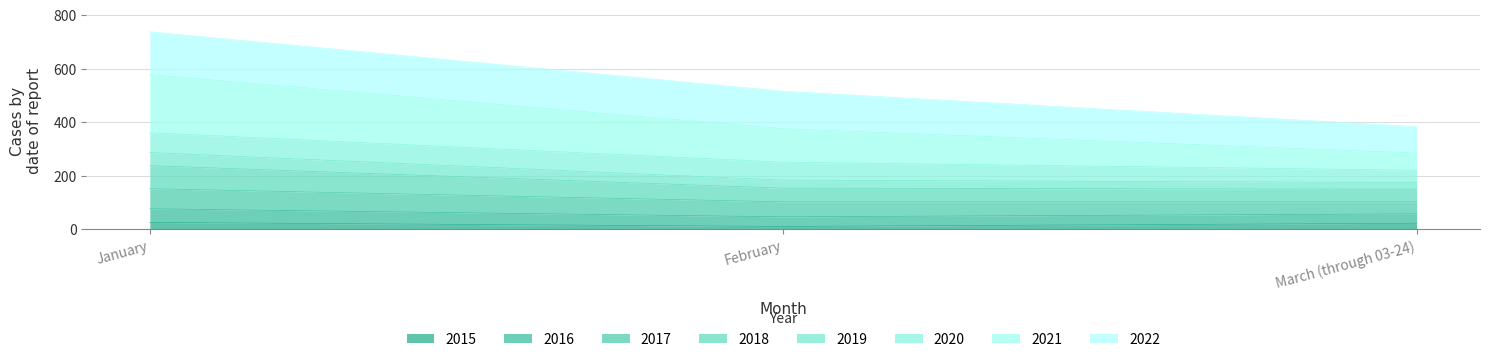

What is the spread (max minus min) of values at March (through 03-24)?

361